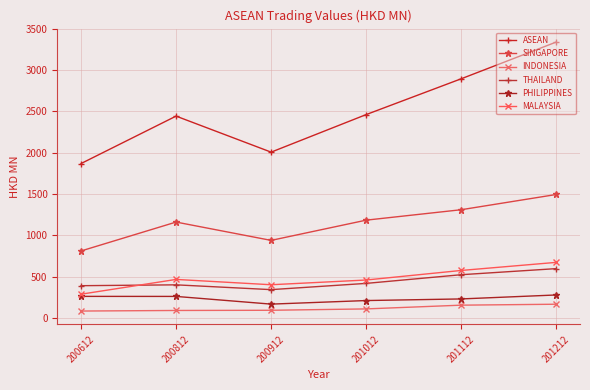

Rank the series at 201112 from highest to lowest value.

ASEAN, SINGAPORE, MALAYSIA, THAILAND, PHILIPPINES, INDONESIA